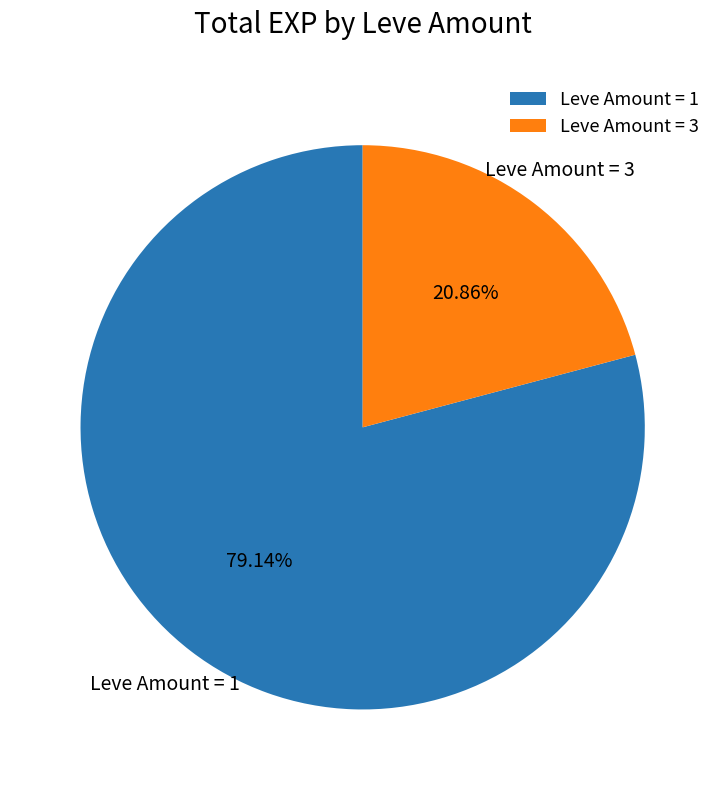

Combined, do Leve Amount = 1 and Leve Amount = 3 account for over 50%?

Yes